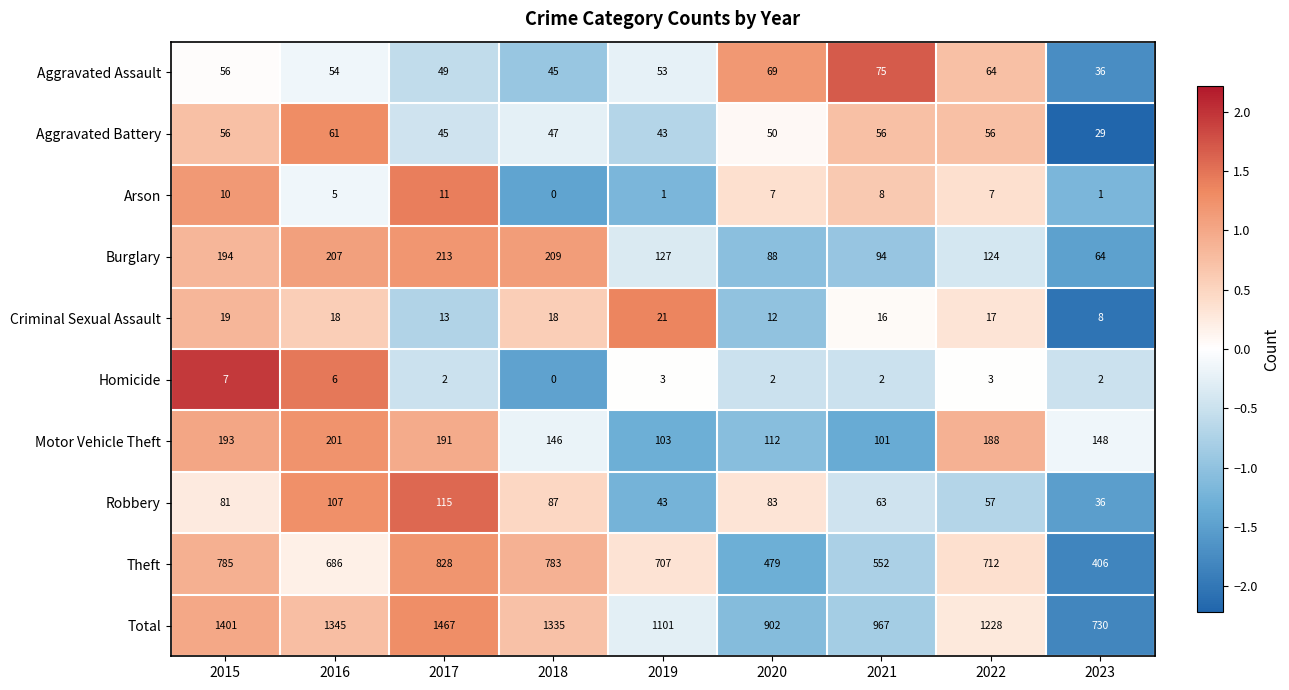

Which category has the lowest value across all series?

2018